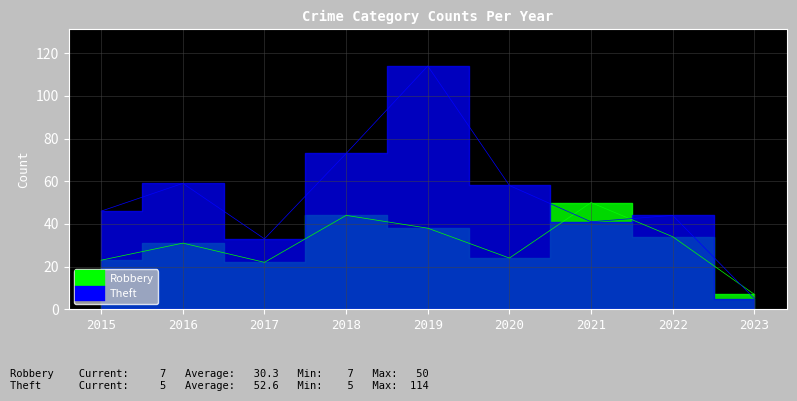

How many values in the Robbery series are below 31?

4